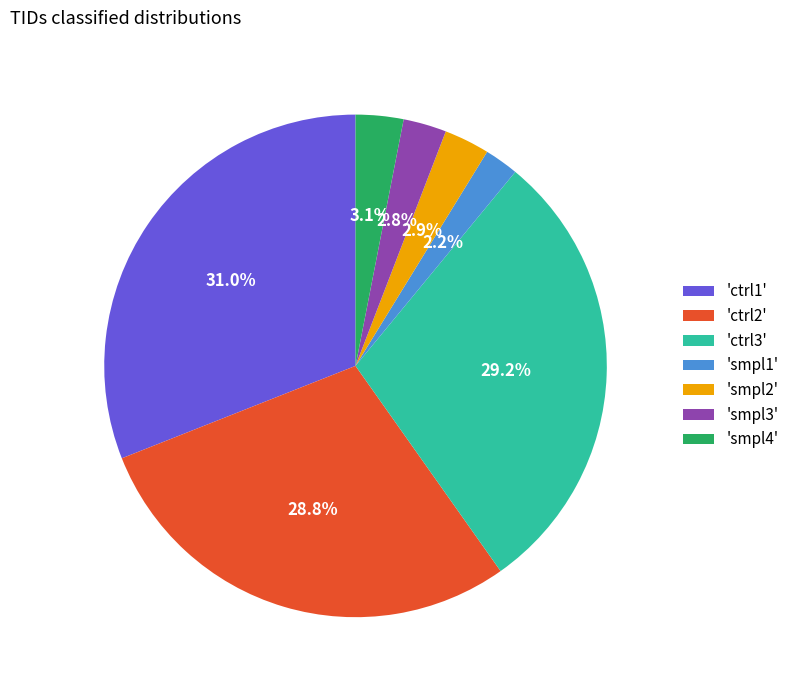

Is the sum of 'smpl2' and 'ctrl1' greater than half?

No